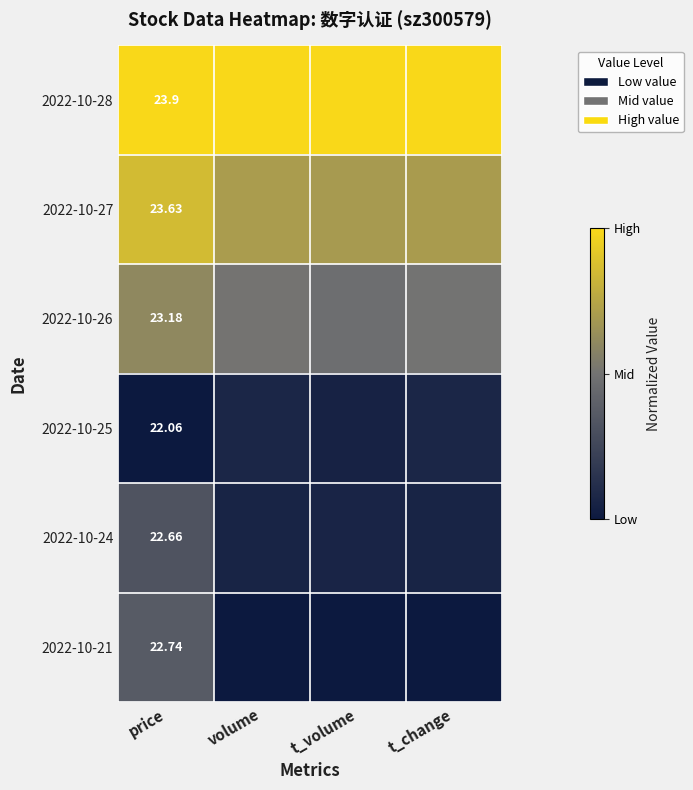

What is the total value across all series at t_change?

2.3